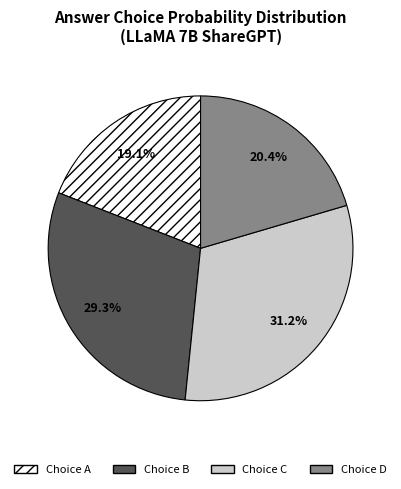

Does any single category account for the majority?

No